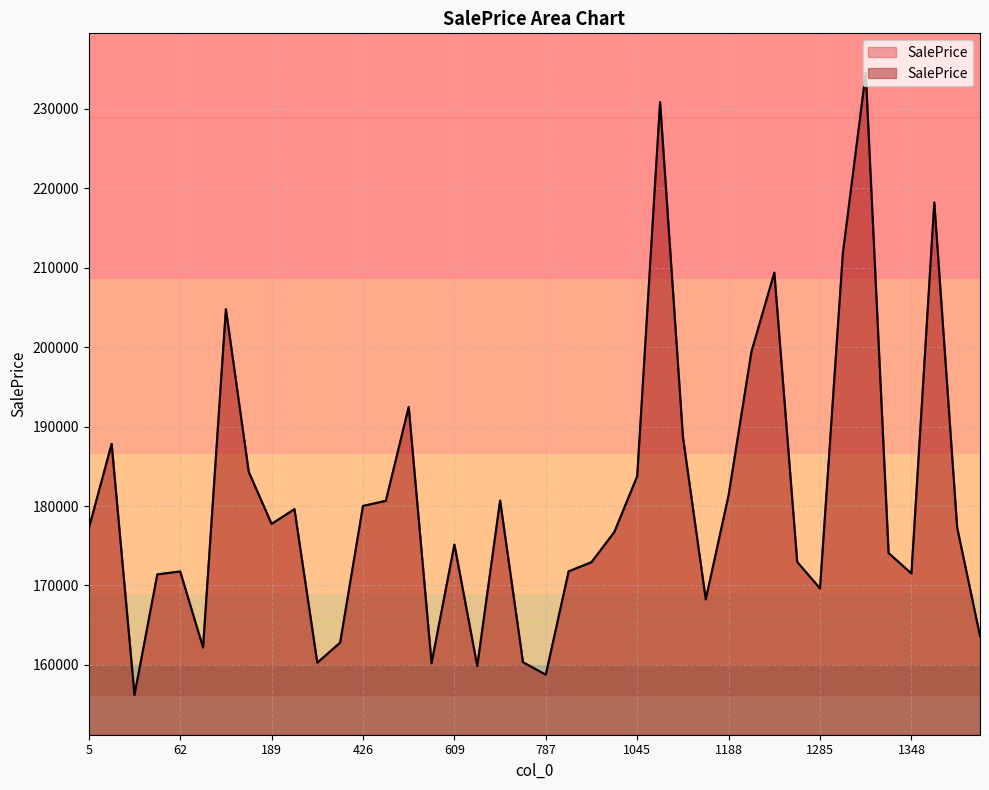

At which category does the chart reach its peak across all series?

1293